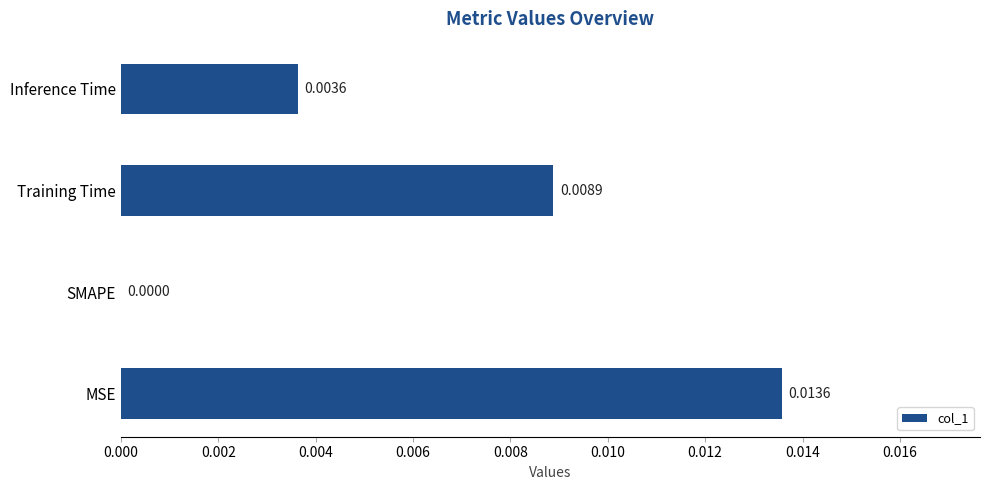

At which category does the chart reach its peak across all series?

MSE